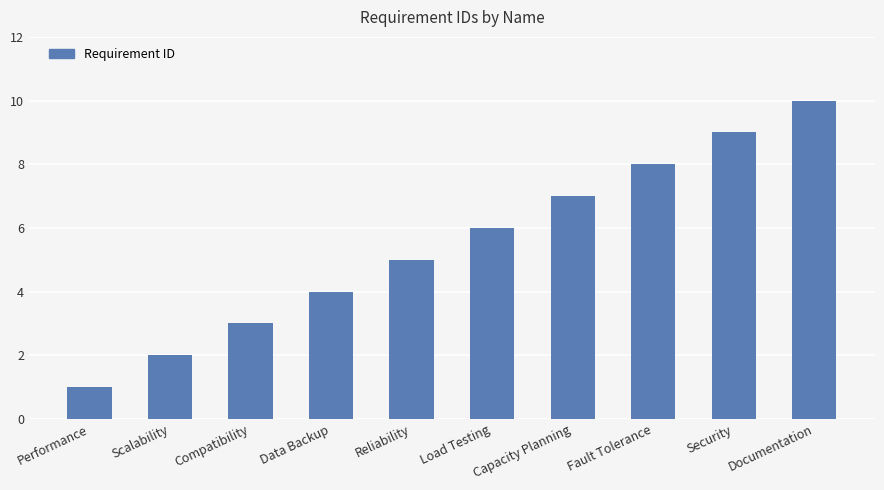

List the labels in order of value, largest first.

Documentation, Security, Fault Tolerance, Capacity Planning, Load Testing, Reliability, Data Backup, Compatibility, Scalability, Performance